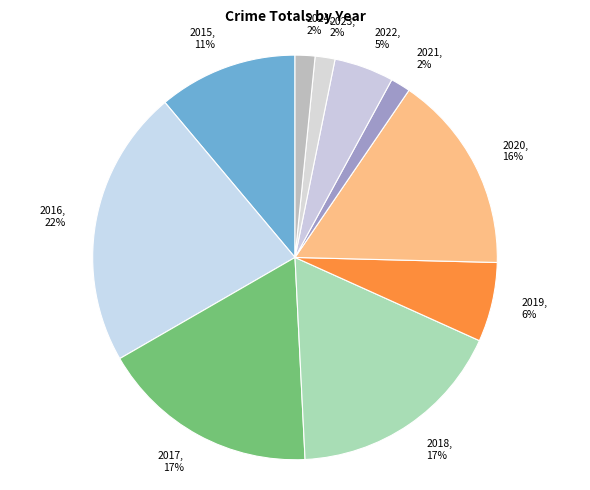

Which has a higher value, 2017 or 2024?

2017